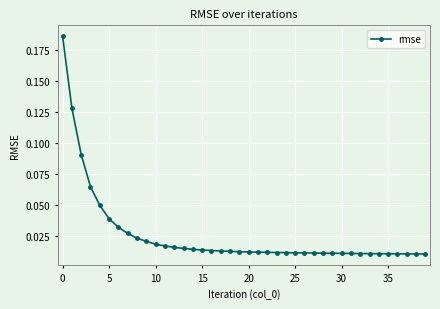

What is the sum of all values?

1.0